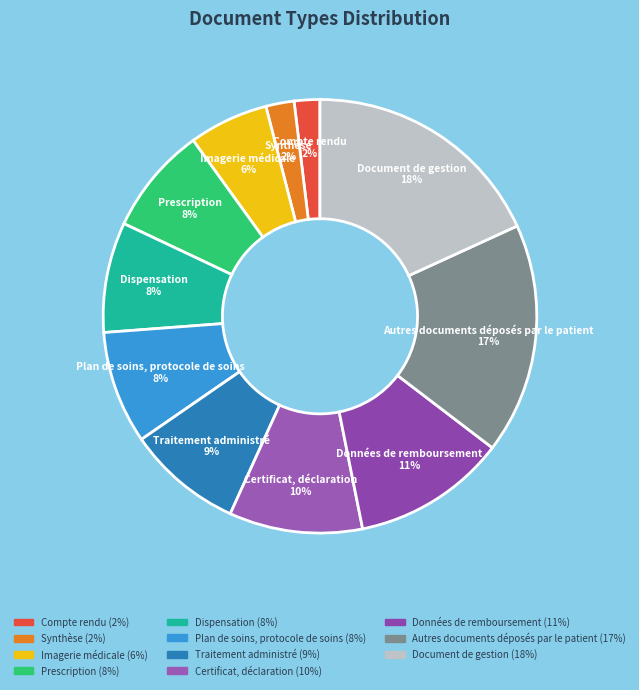

Is the sum of Traitement administré and Autres documents déposés par le patient greater than half?

No